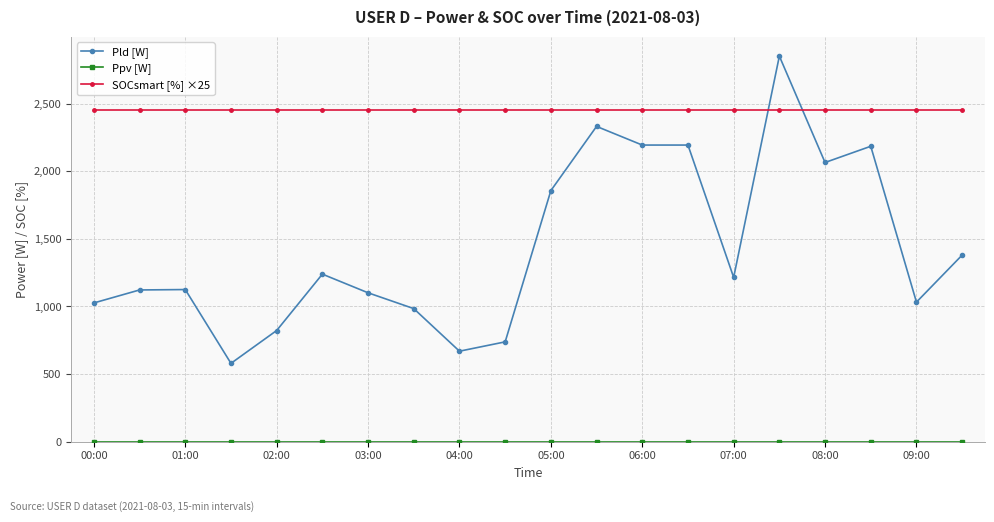

What is the sum of all Pld [W] values?

28711